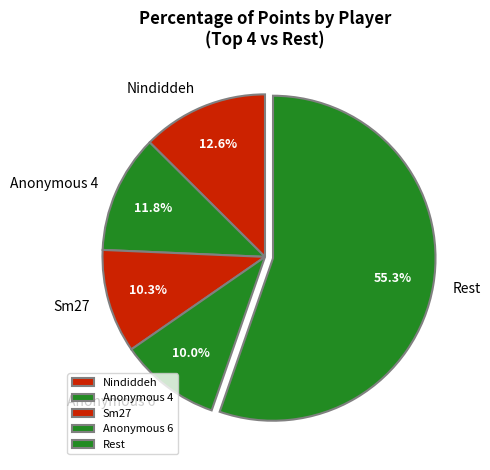

To the nearest percent, what percentage of the pie is Anonymous 4?

12%